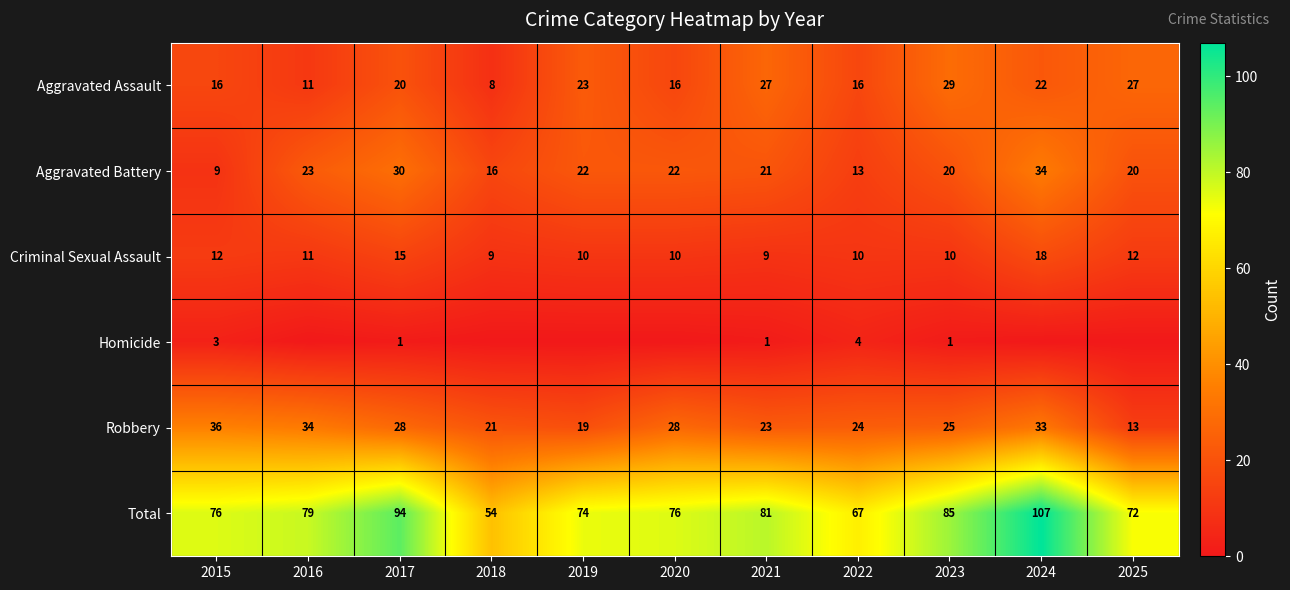

What is the sum of the Robbery values at 2025 and 2017?

41